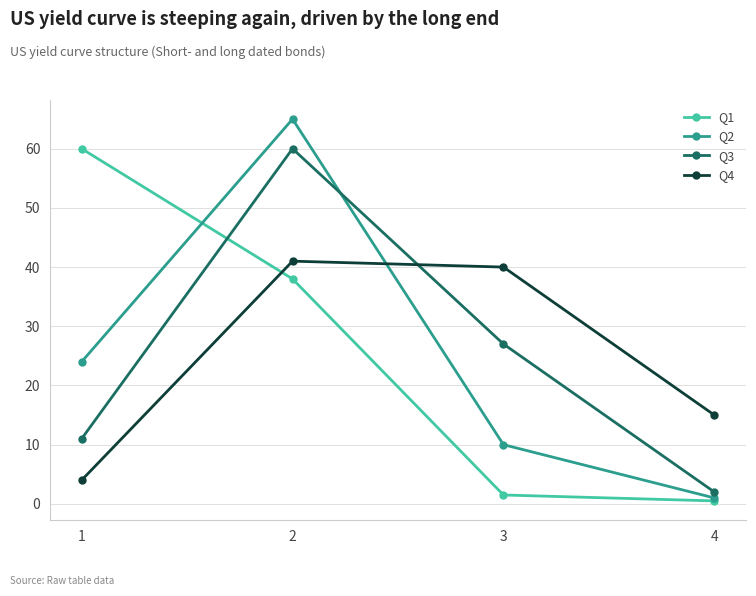

What is the average value of the Q3 series?

25.0